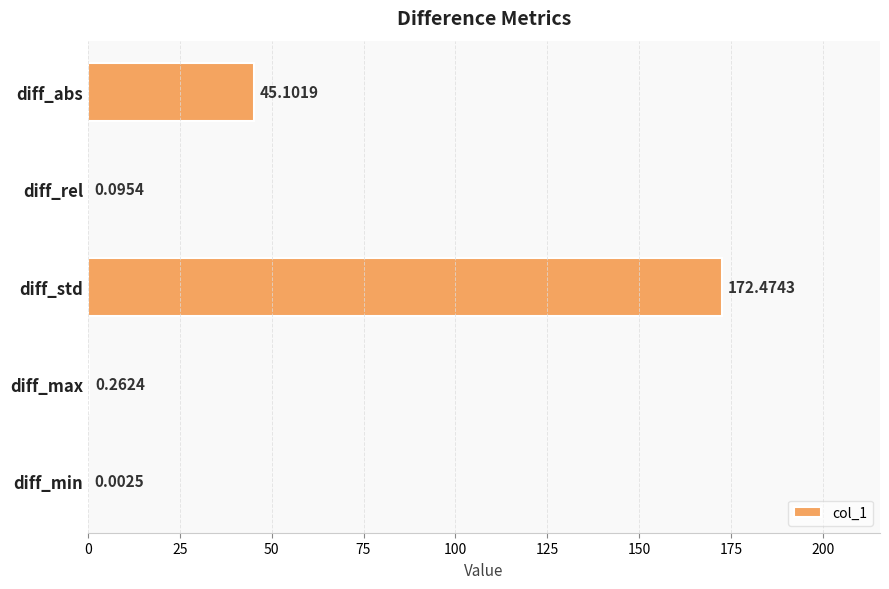

What is the sum of all values?

217.9